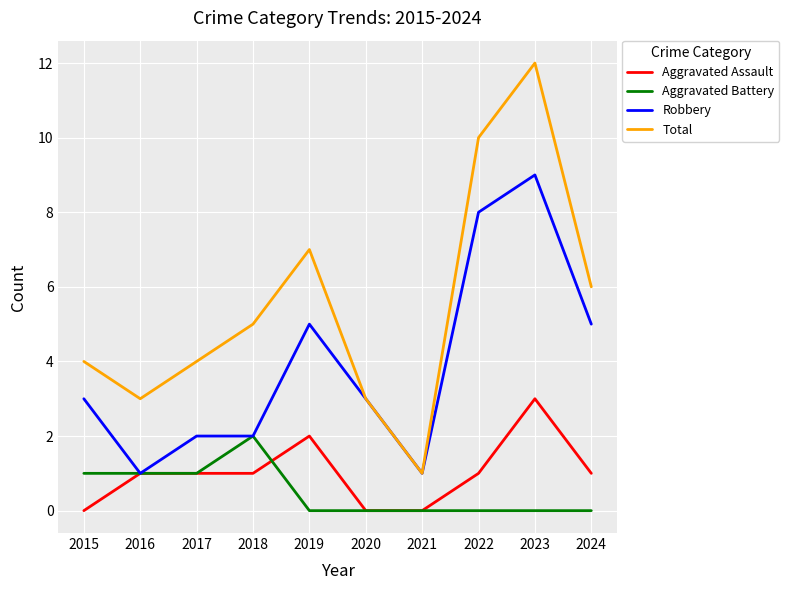

The value of Robbery at 2017 is 1. True or false?

False